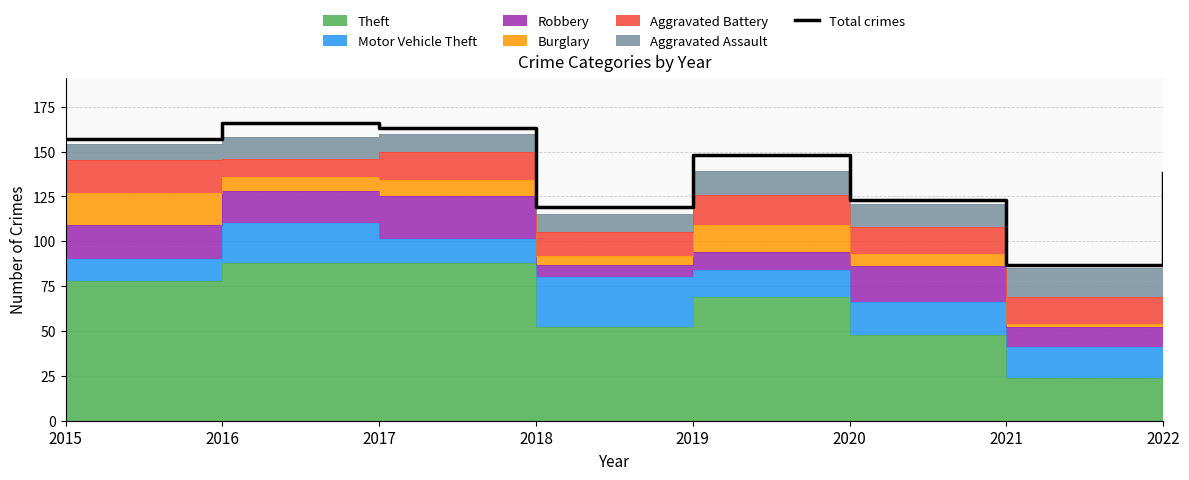

Read the value at 2016, to the nearest 10.

170